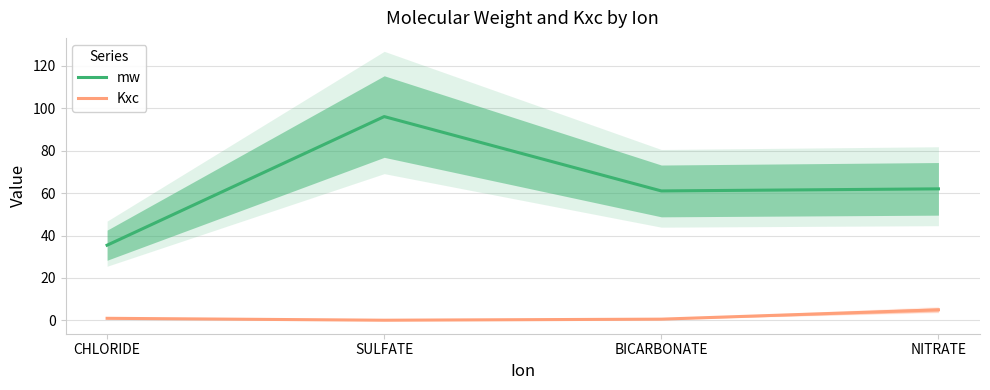

Is the value of Kxc at BICARBONATE greater than the value of mw at NITRATE?

No